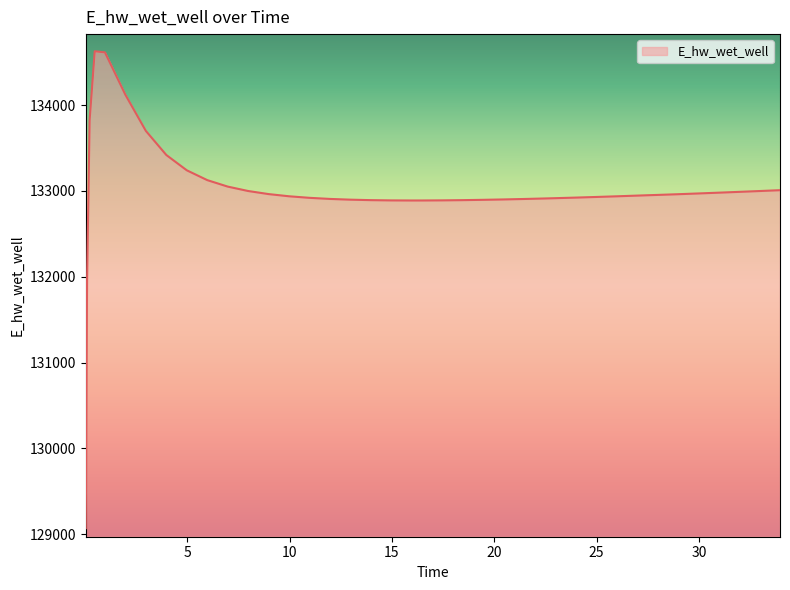

What is the difference between the maximum and minimum values?

5557.6